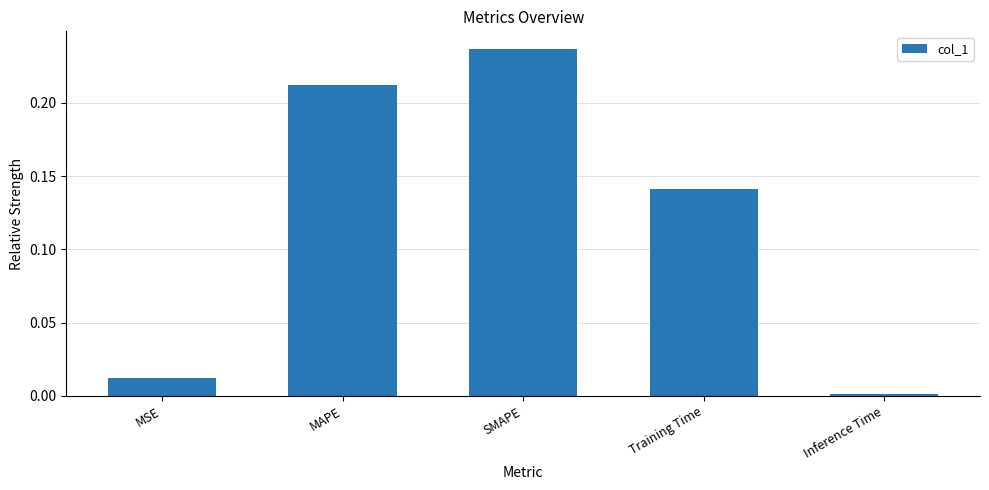

Rank the categories by value from highest to lowest.

SMAPE, MAPE, Training Time, MSE, Inference Time